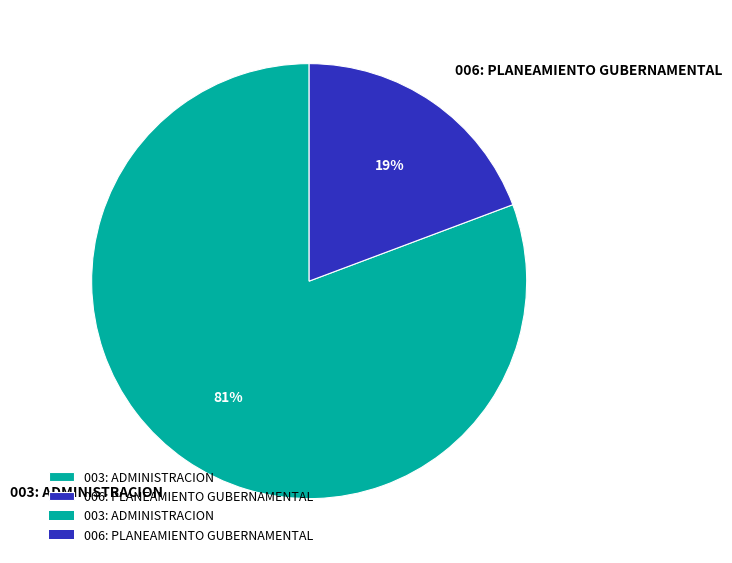

To the nearest percent, what percentage of the pie is 003: ADMINISTRACION?

81%